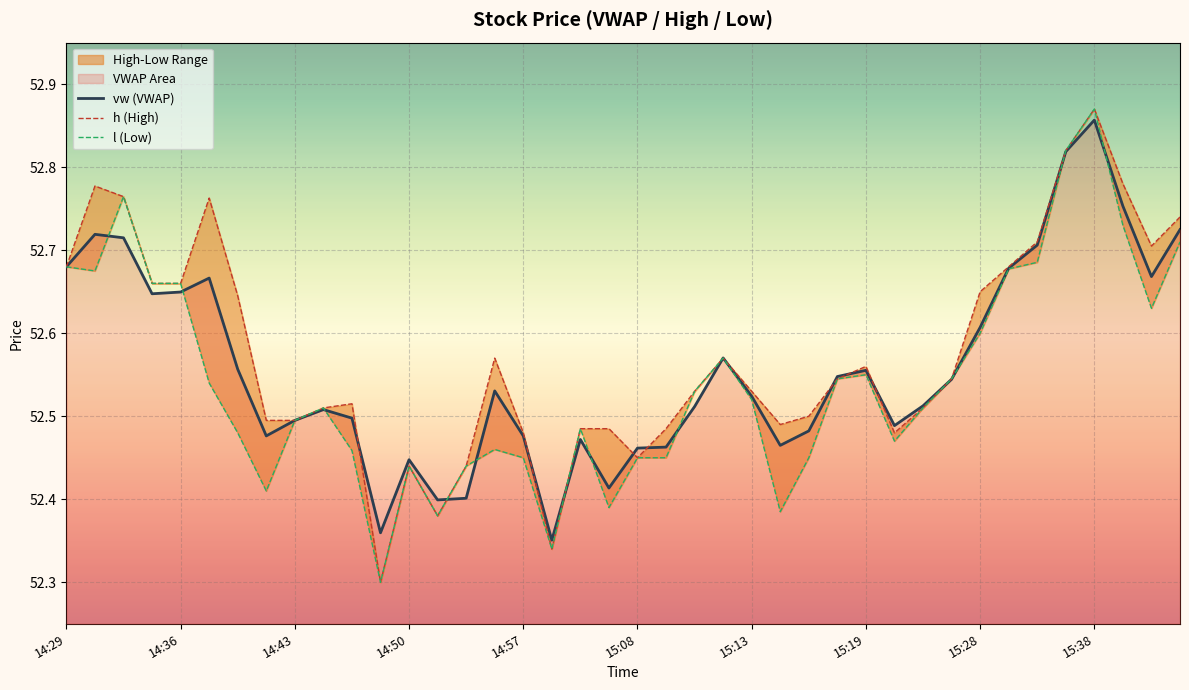

What is the lowest value of the h (High) series?

52.3